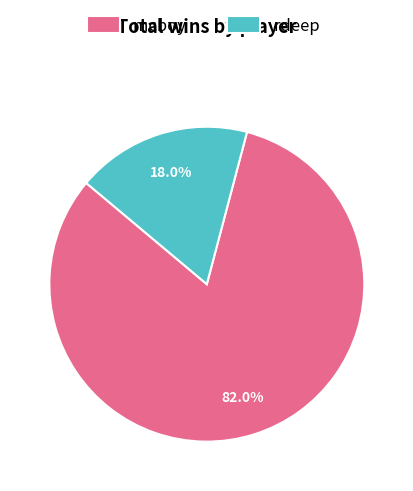

Which slice is the smallest?

rdeep